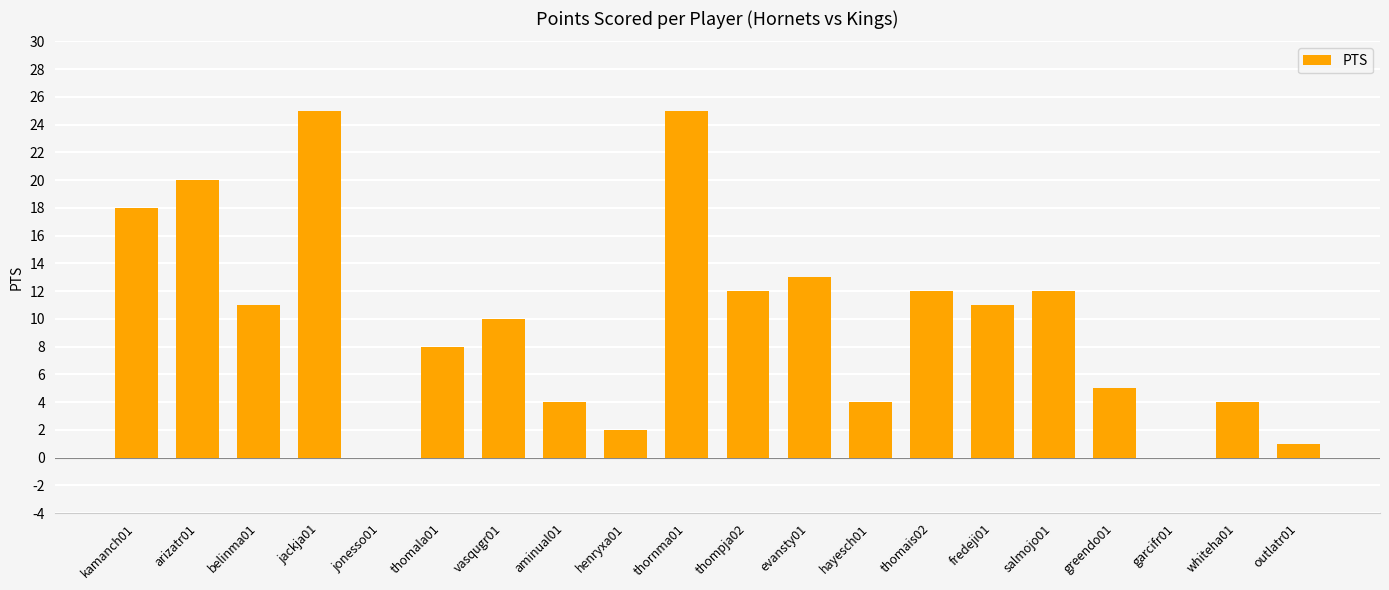

Is it true that the value at greendo01 is 7?

False